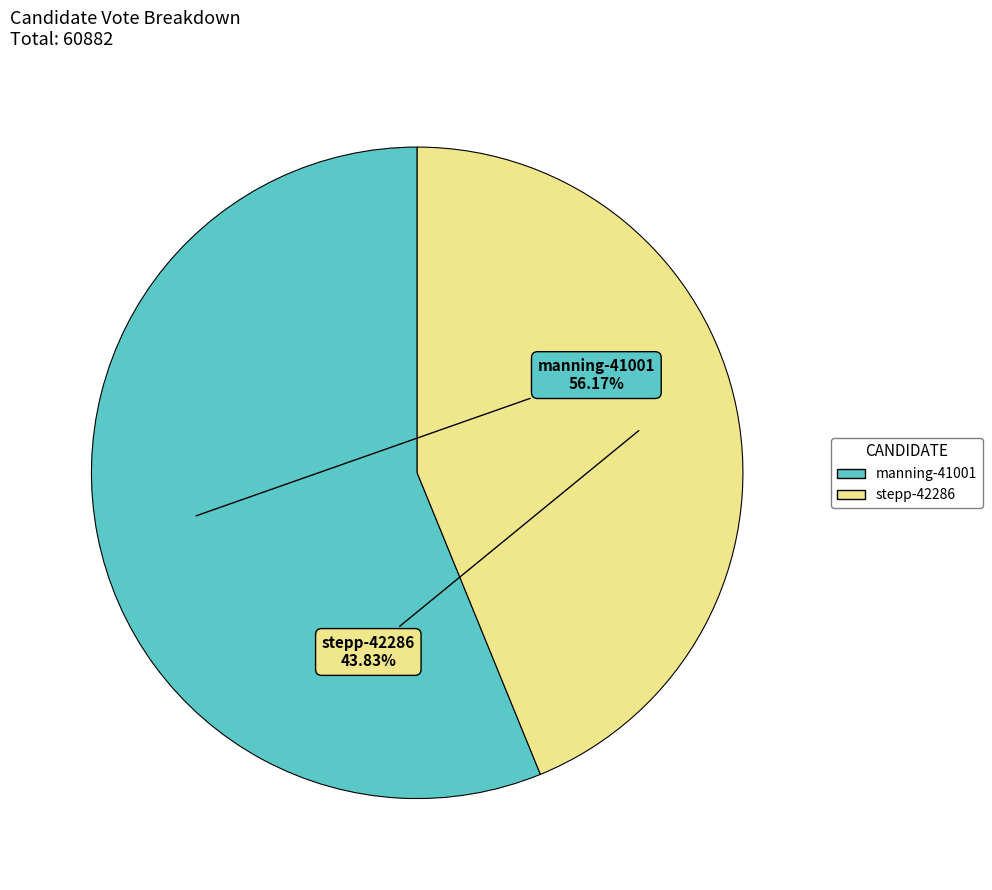

To the nearest percent, what is the average slice percentage?

50%